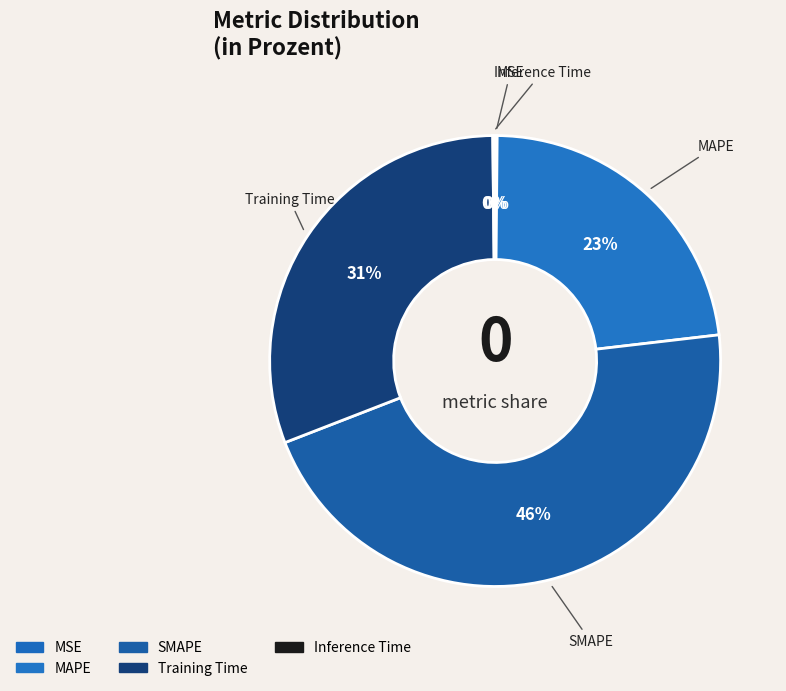

Do MAPE and Training Time together represent more than half of the pie?

Yes